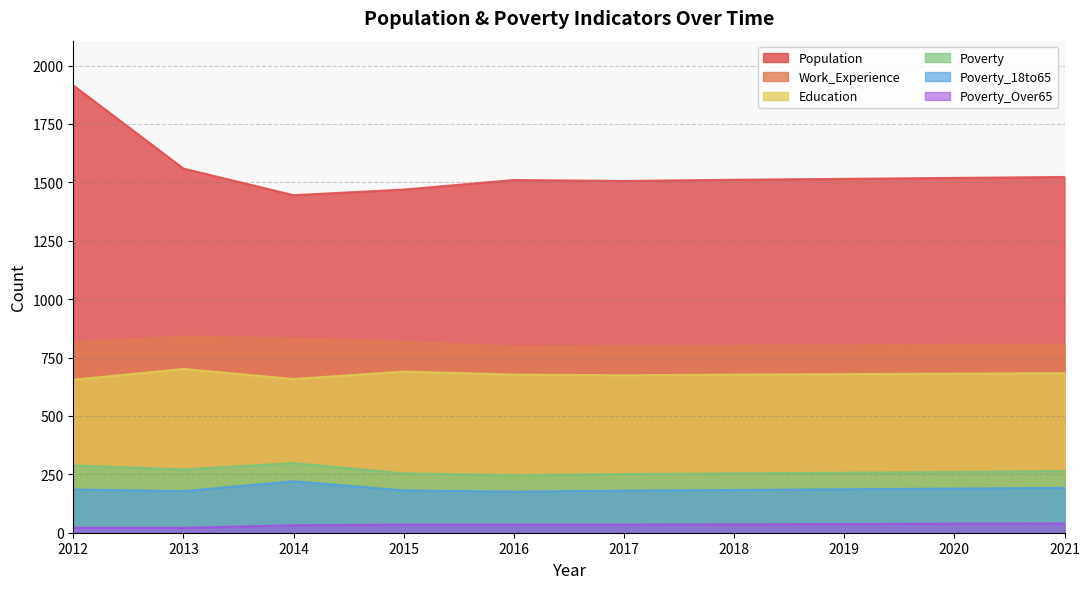

What is the sum of the Education values at 2017 and 2013?

1375